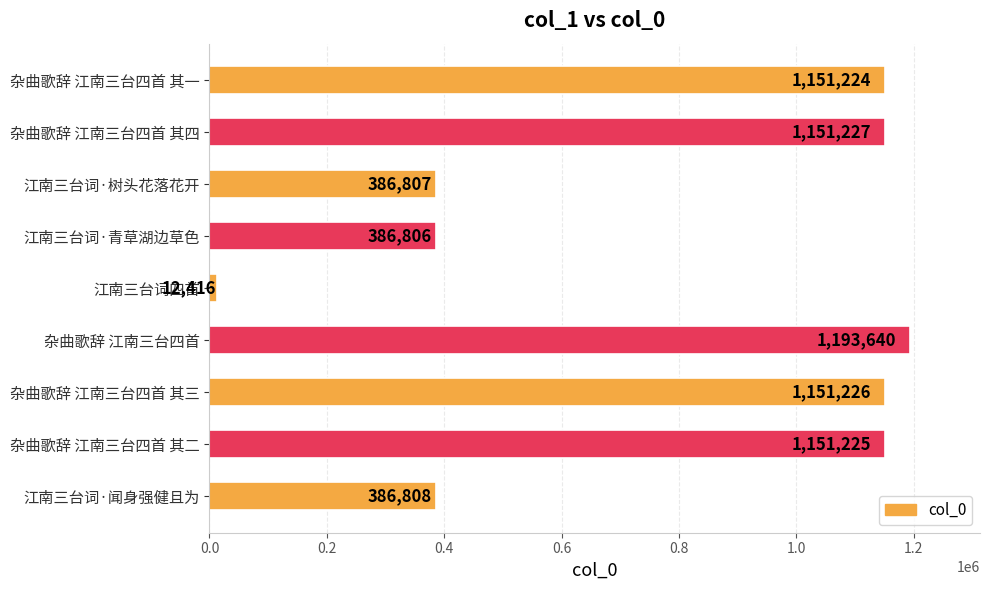

Are the bars grouped side by side (vs. stacked)?

No